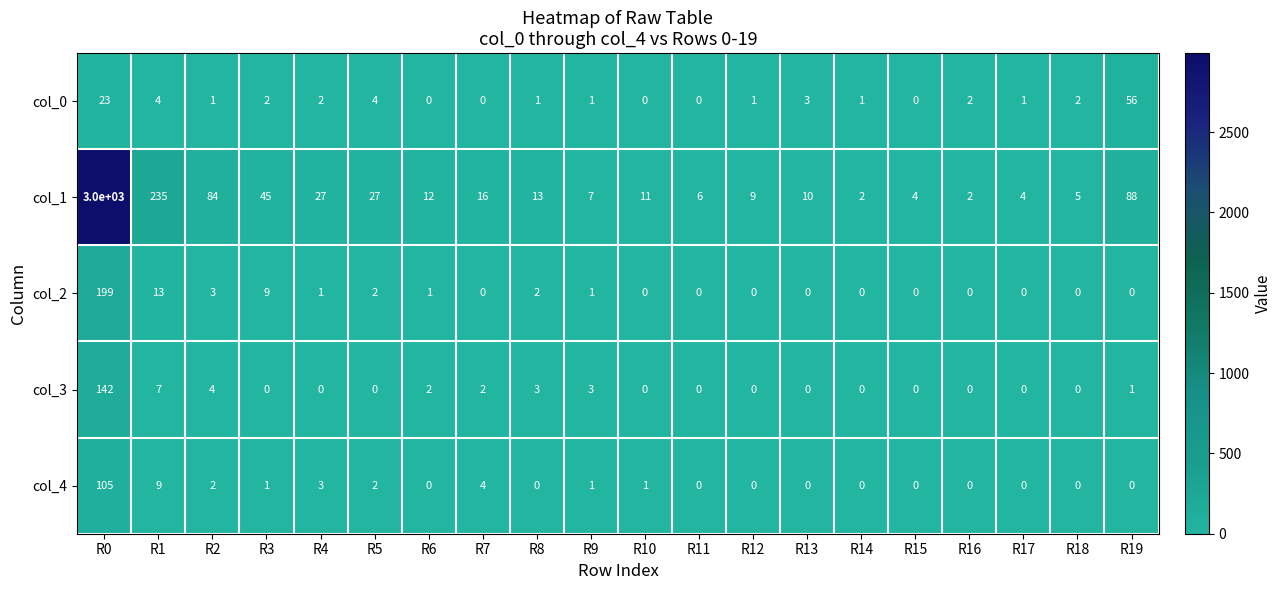

At which label is col_4 closest to 52?

R1